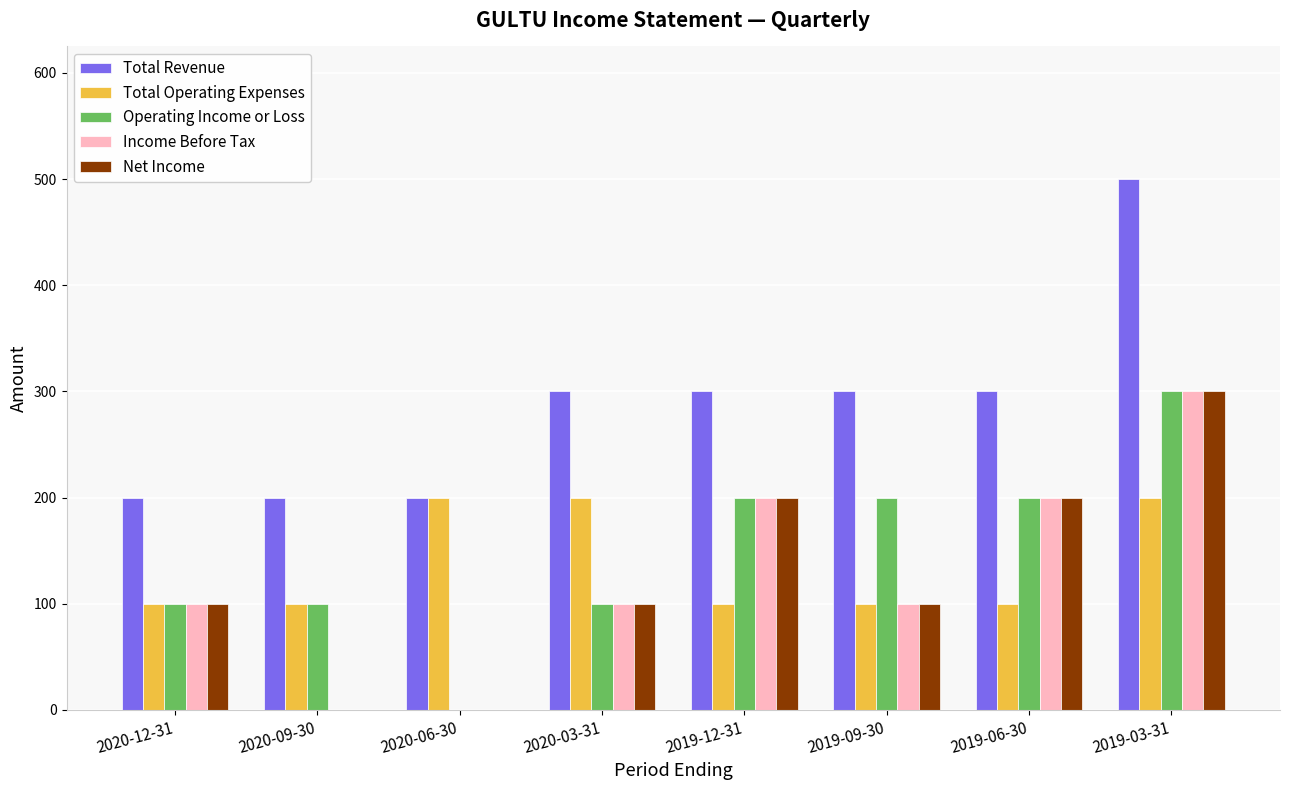

What is the highest value of the Income Before Tax series?

300